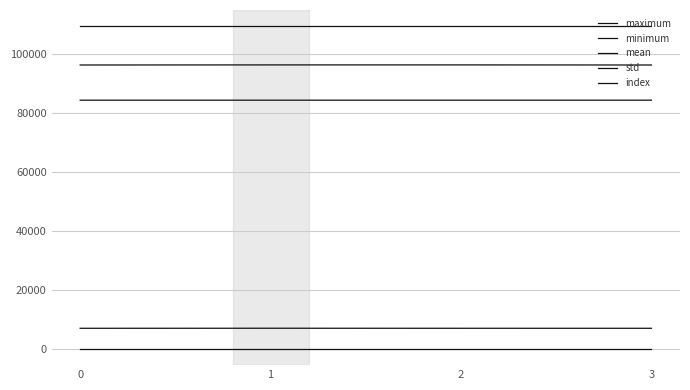

Is this an area chart (filled region under the line)?

No